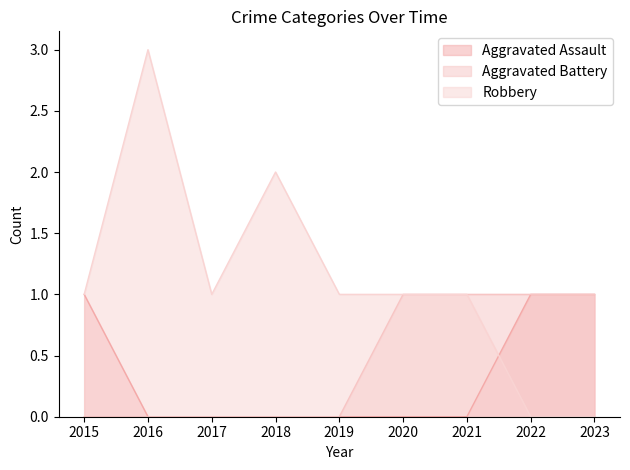

Does the chart have visible grid lines?

No